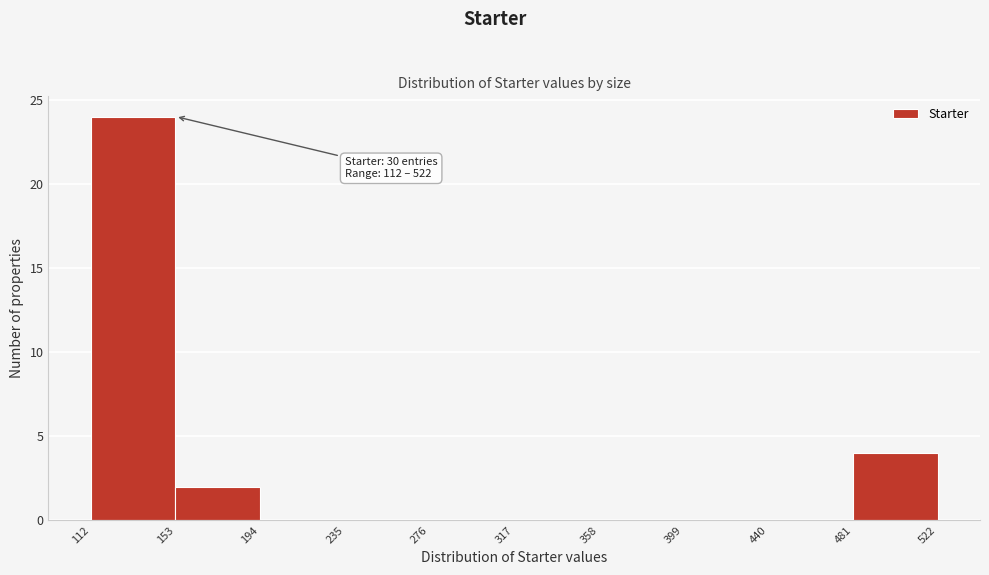

Over which range of the x-axis is the bar tallest?

112 to 153